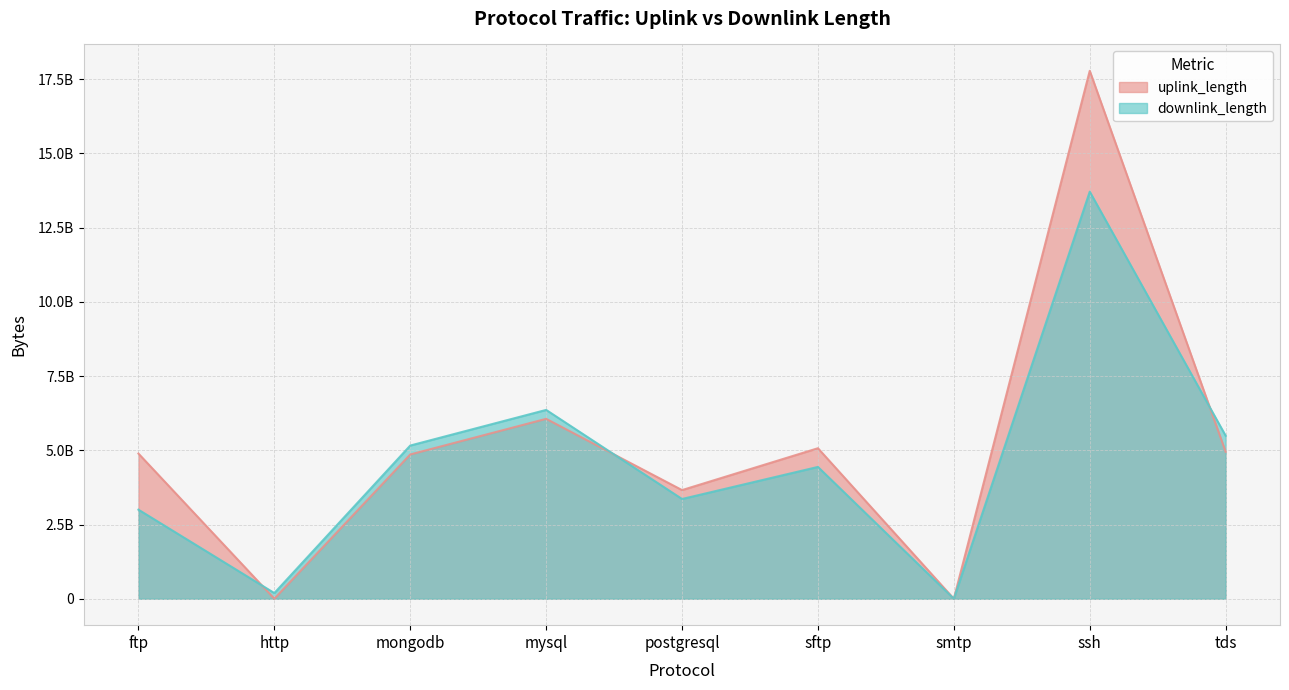

How many data points does each series have?

9